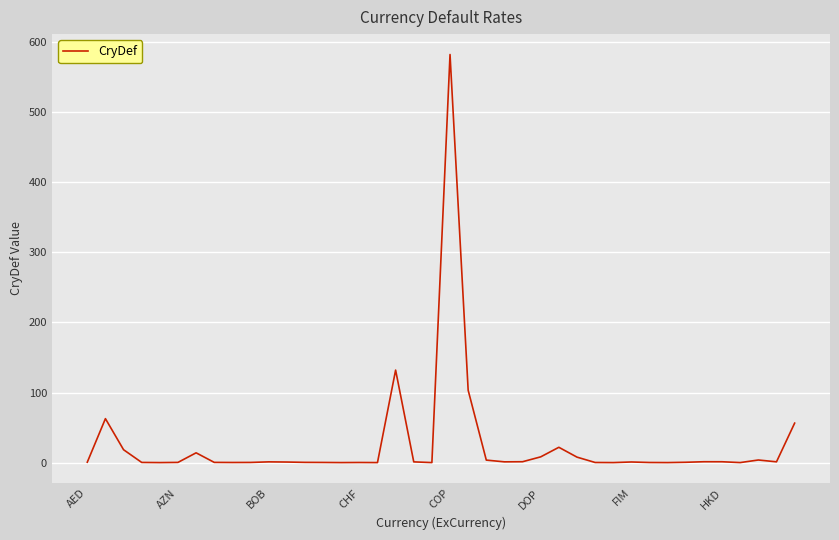

What is the greatest value displayed?

582.5